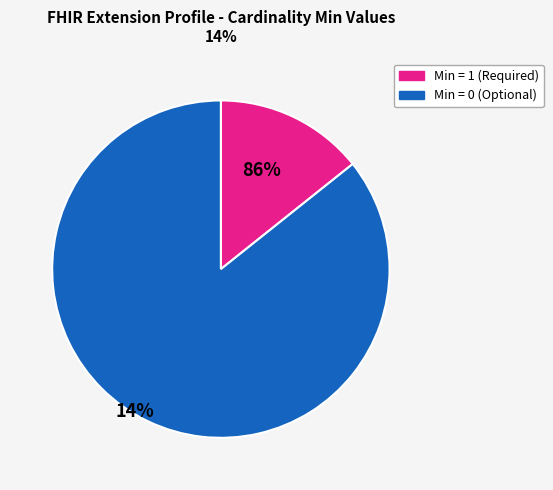

Is there a majority slice in this chart?

Yes